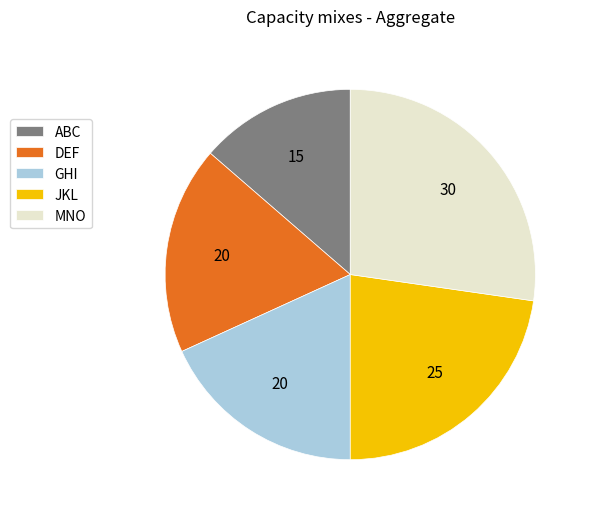

The GHI slice represents 30% of the pie. True or false?

False